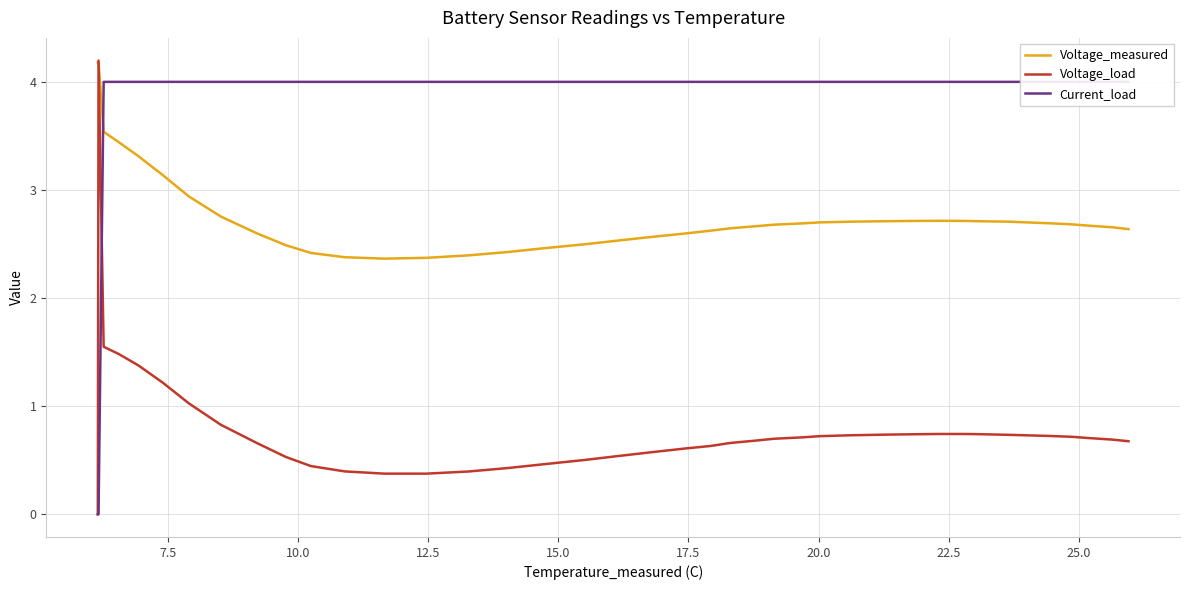

How many positive values does the Voltage_load series have?

39